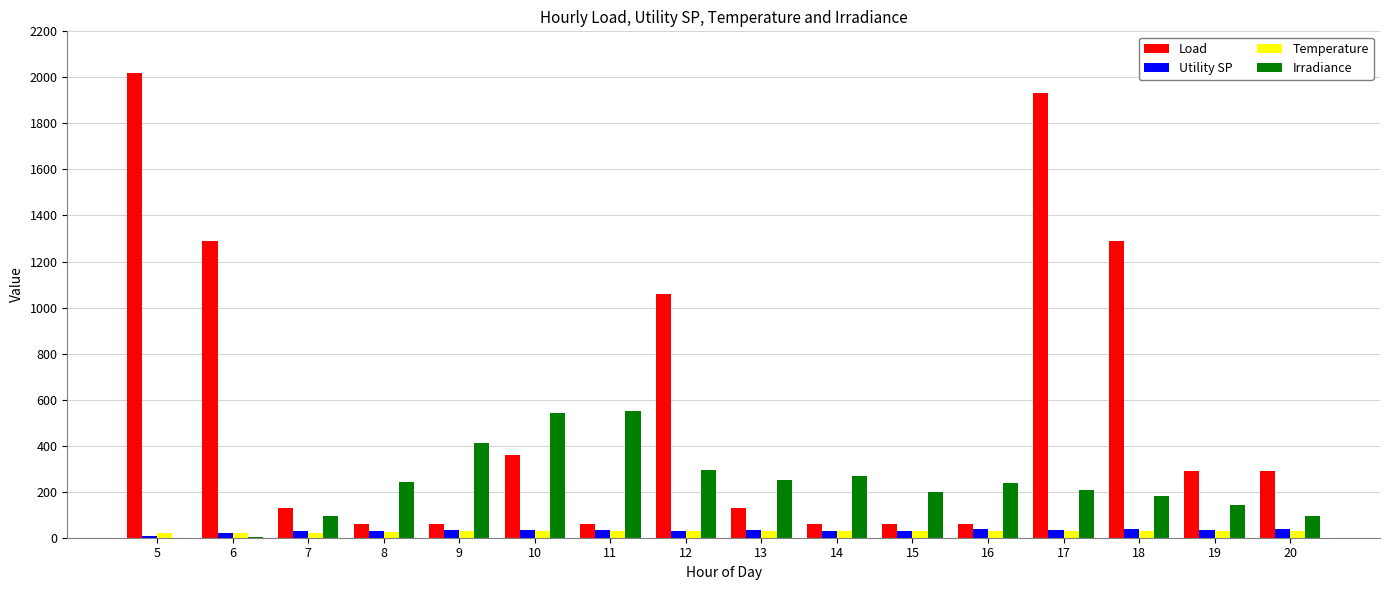

What is the maximum value shown in the chart?

2020.0